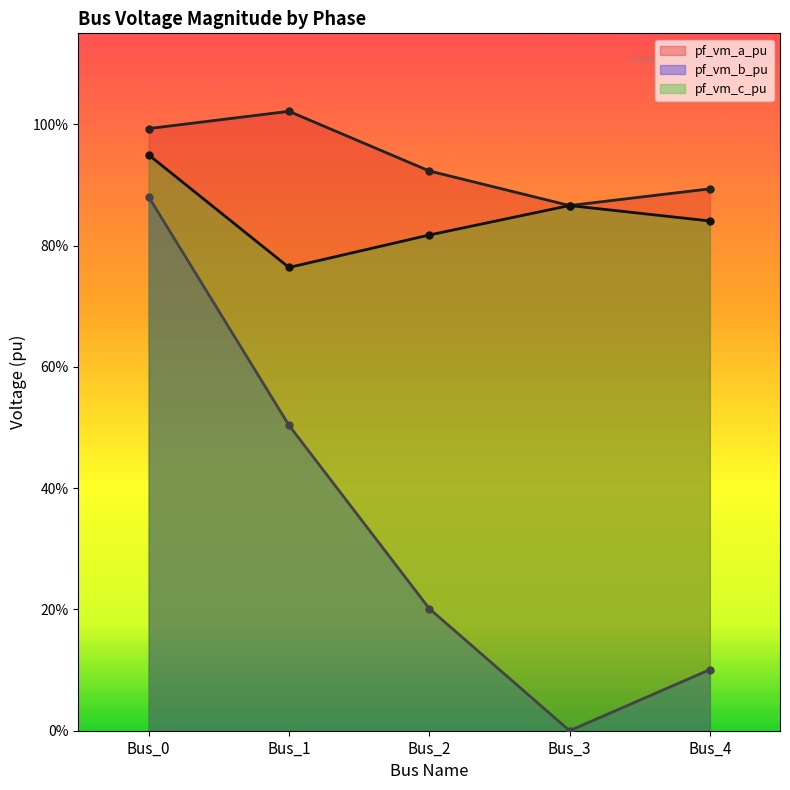

True or false: pf_vm_b_pu has more than 1 points higher than both neighbors.

False